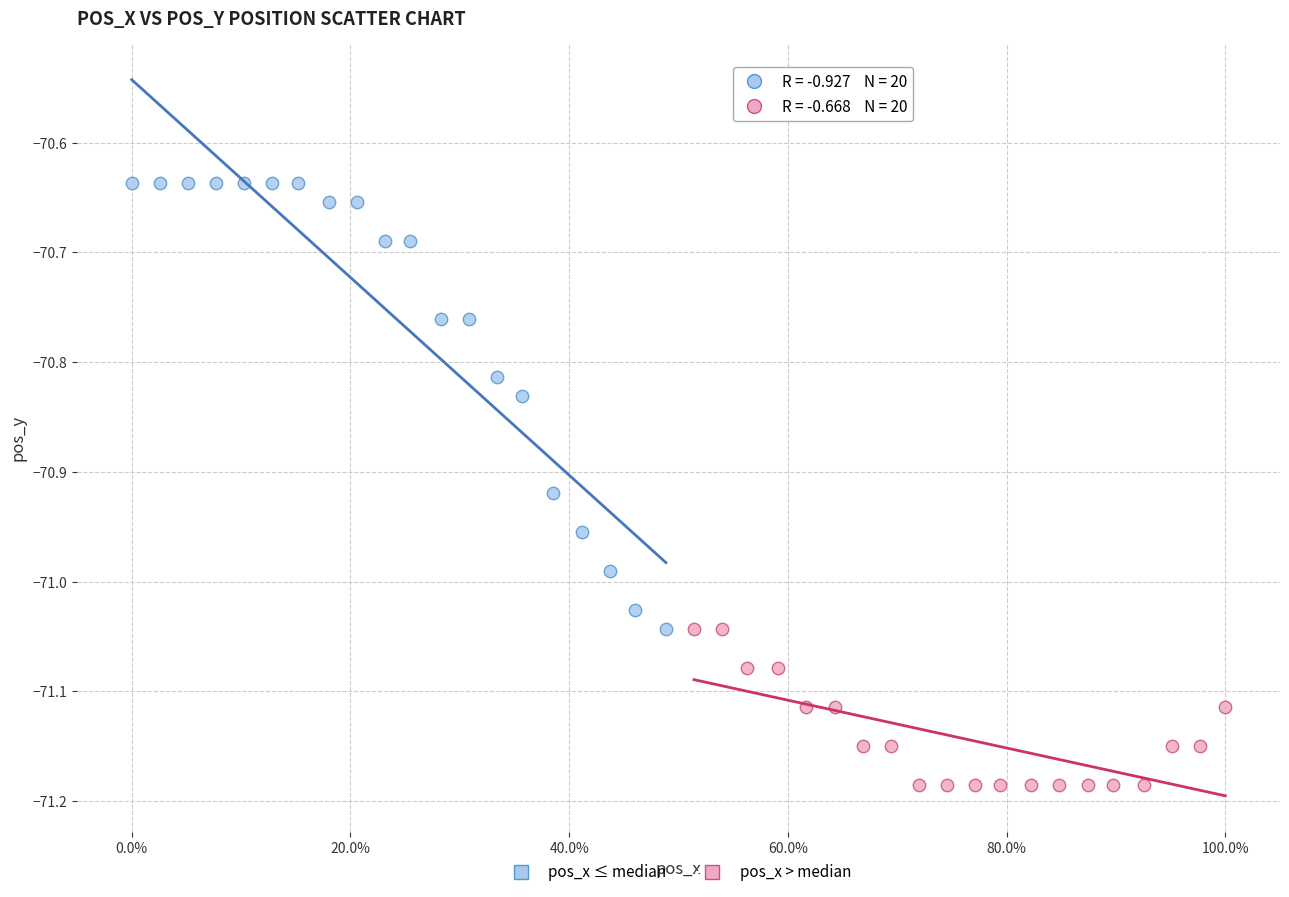

What are all the series names shown in the legend?

pos_x ≤ median, pos_x > median